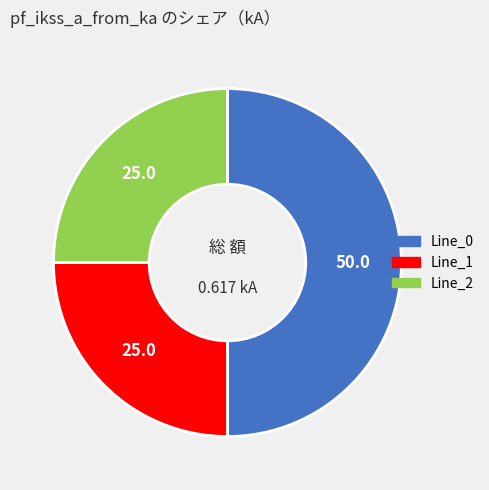

Does Line_1 account for over 50% of the chart?

No